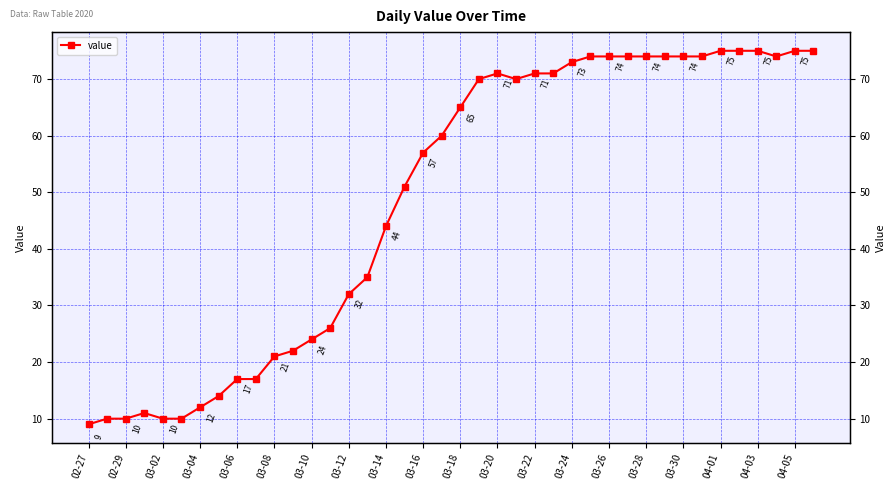

How many interior local peaks (higher than both neighbors) does the data have?

2